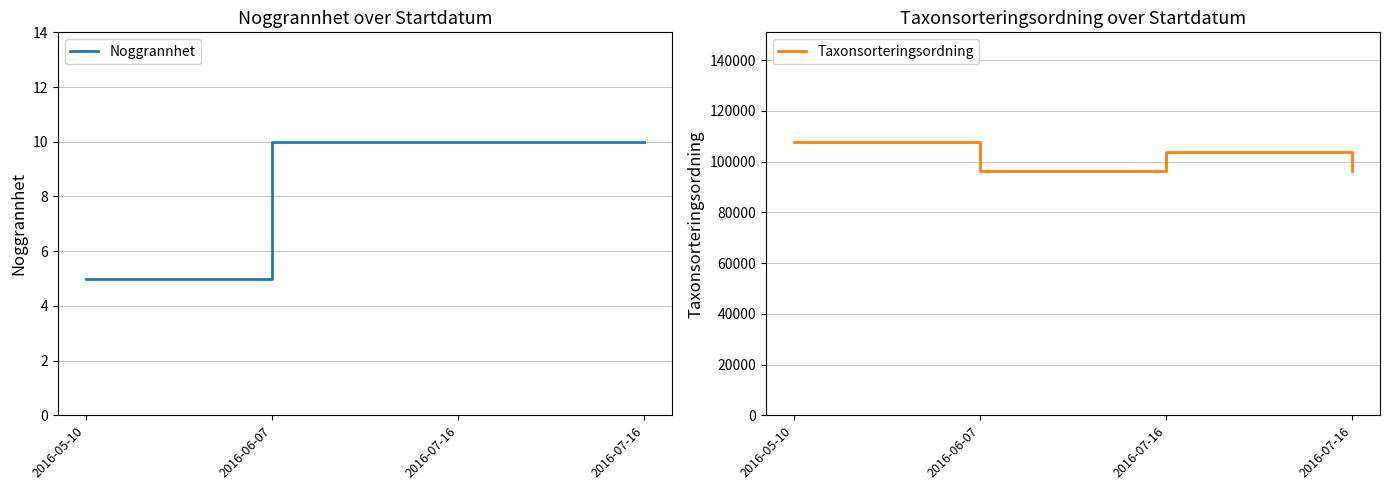

How many lines are shown in the chart?

2